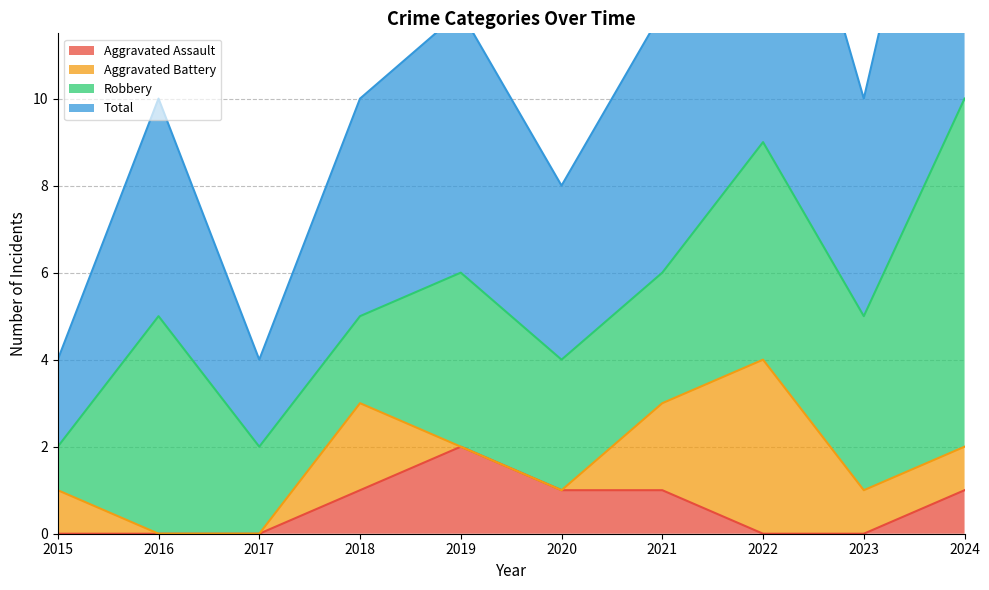

What is the difference between the highest and lowest values at 2020?

3